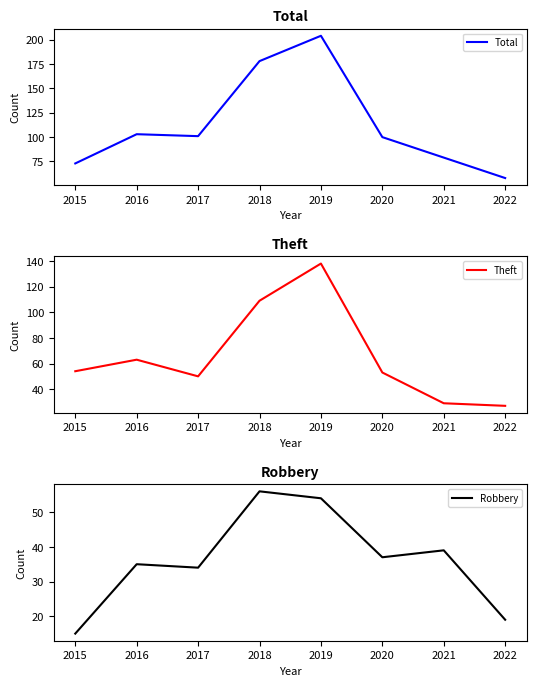

Rank the categories by Robbery value from lowest to highest.

2015, 2022, 2017, 2016, 2020, 2021, 2019, 2018